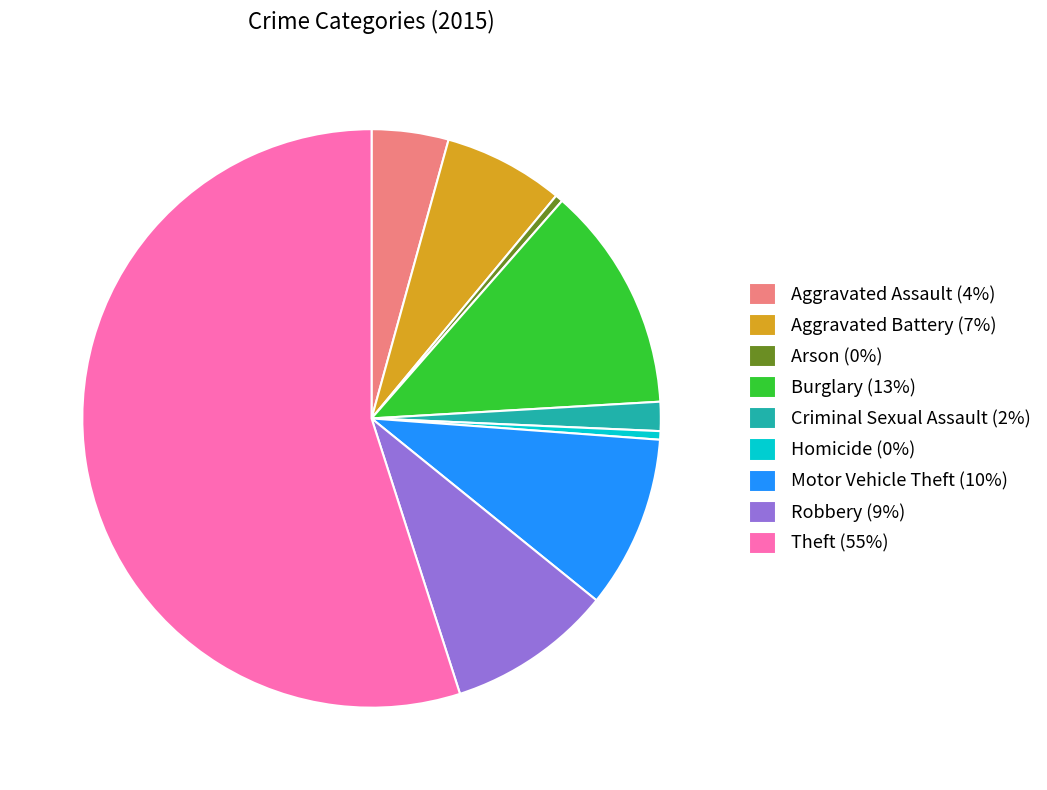

Between Burglary and Robbery, which is larger?

Burglary